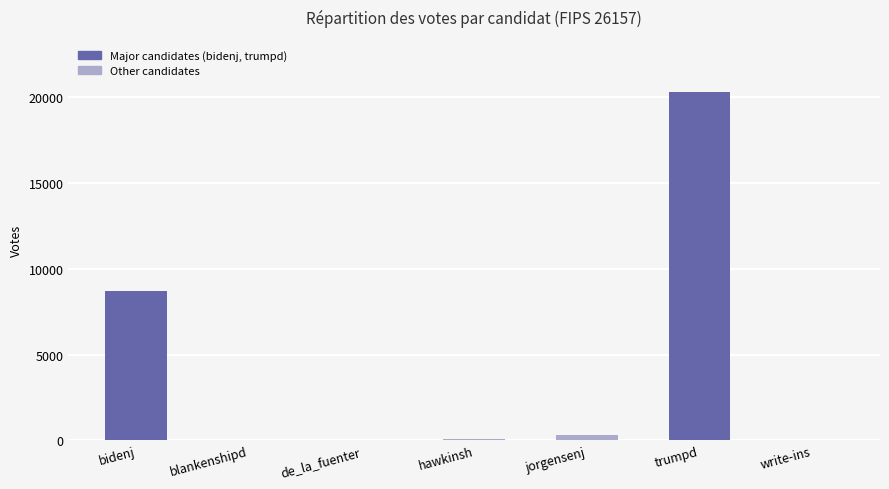

At which category does the chart reach its peak across all series?

trumpd